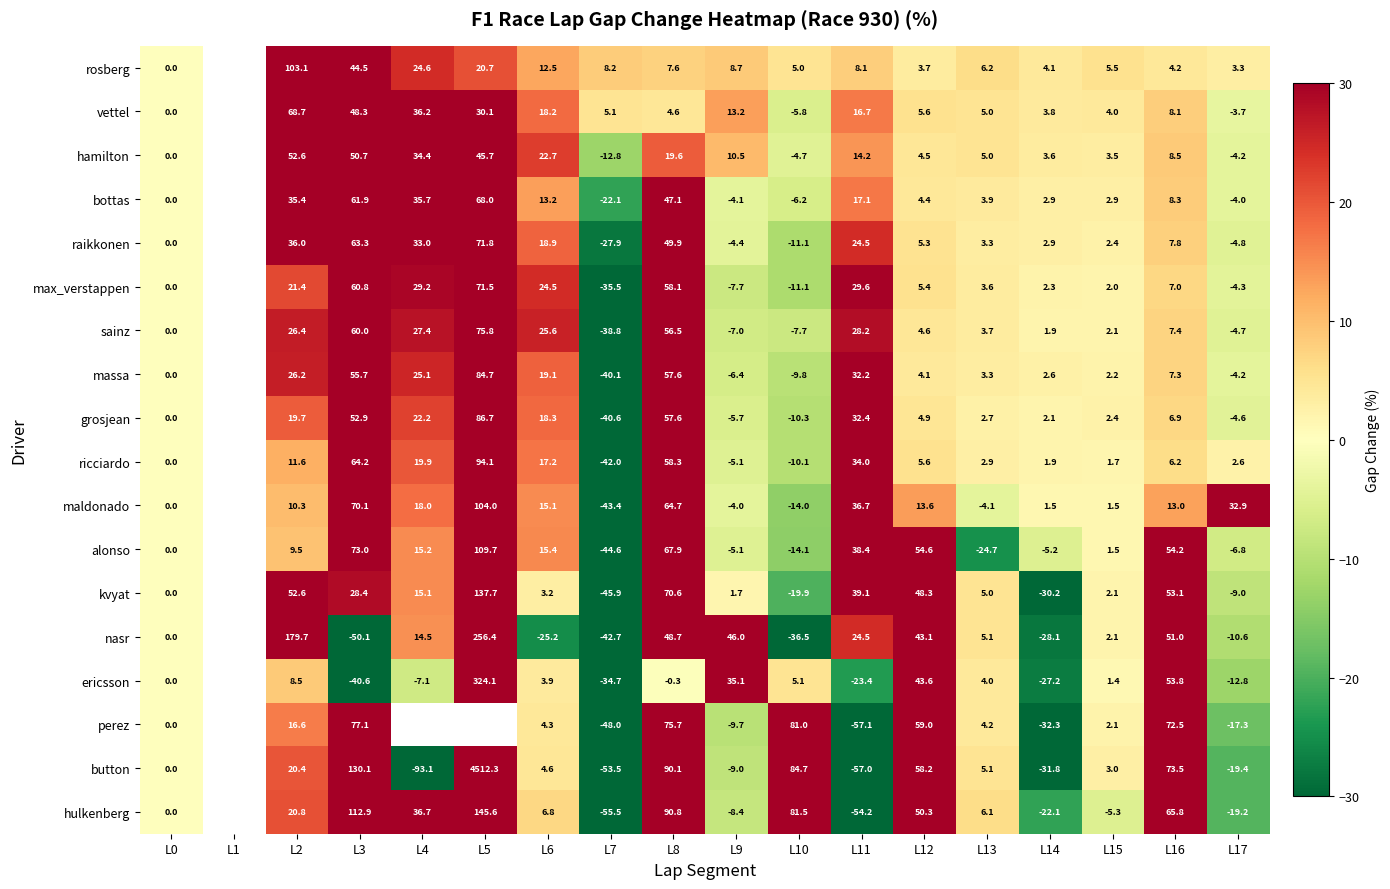

How many data points does each series have?

18